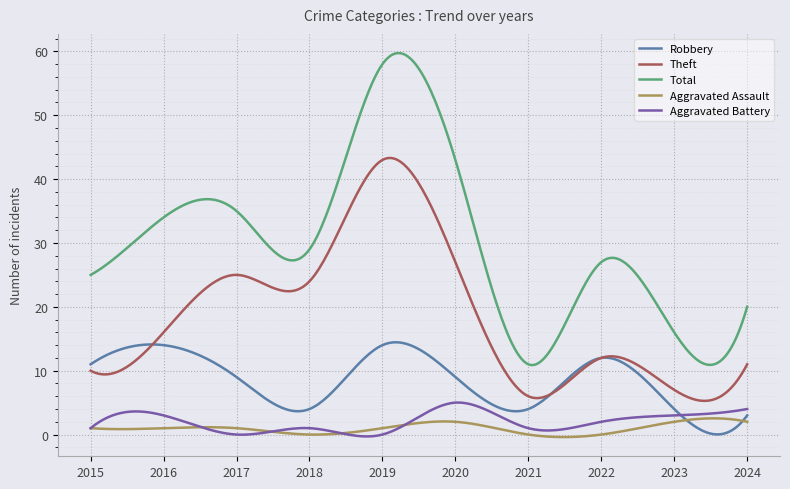

Which series has the largest total across all categories?

Total